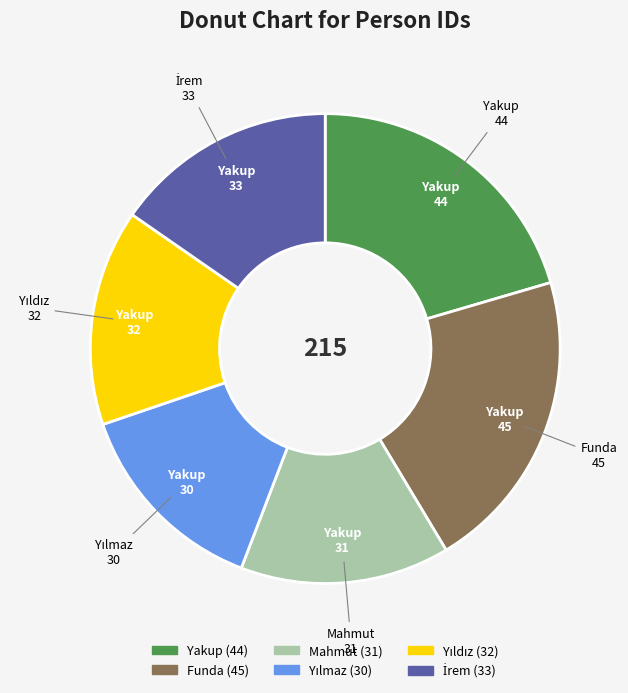

Do Mahmut and Funda together represent more than half of the pie?

No